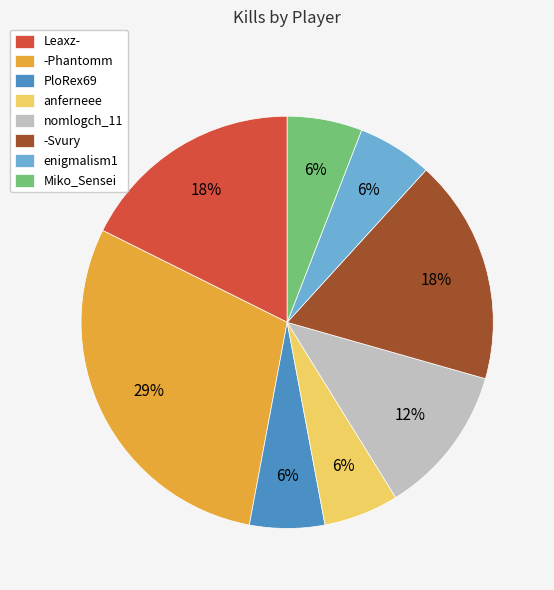

How many segments does this pie chart have?

8